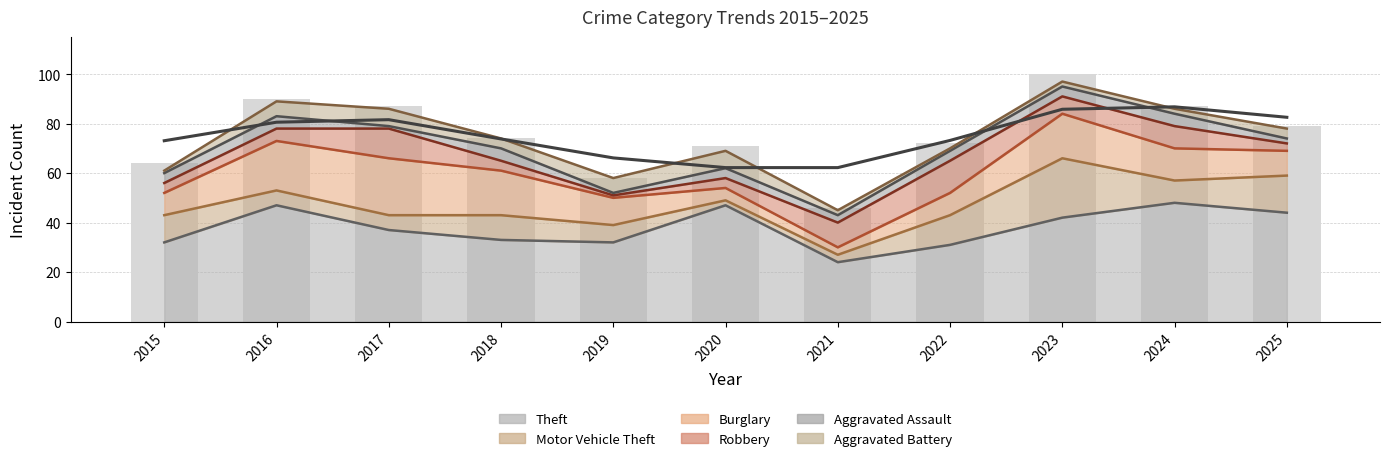

The value of Theft at 2017 is 14. True or false?

False